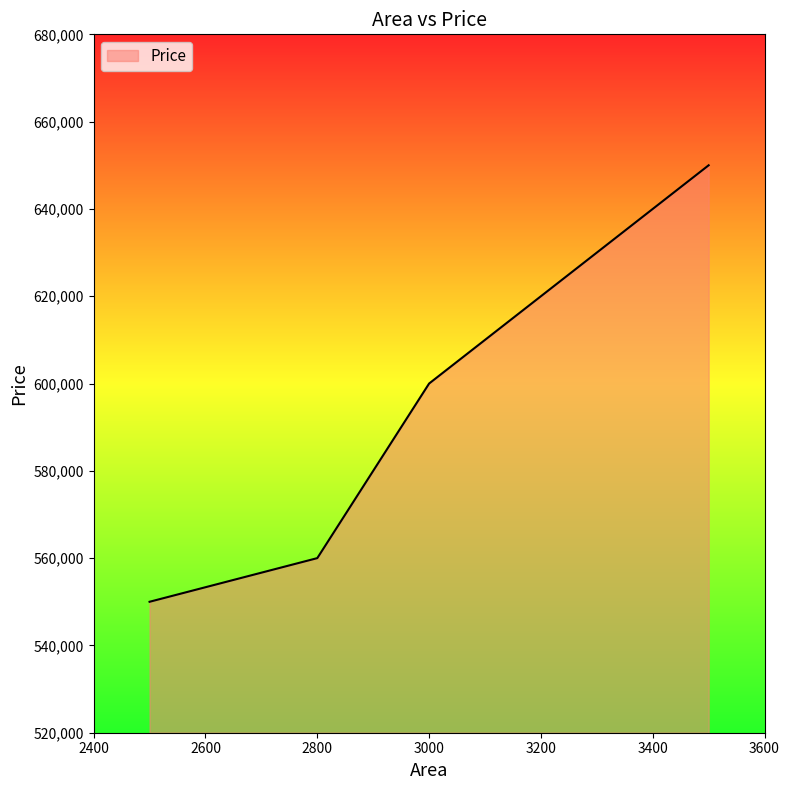

Reading left to right, what are all the values shown in this chart?

550000	560000	600000	640000	650000